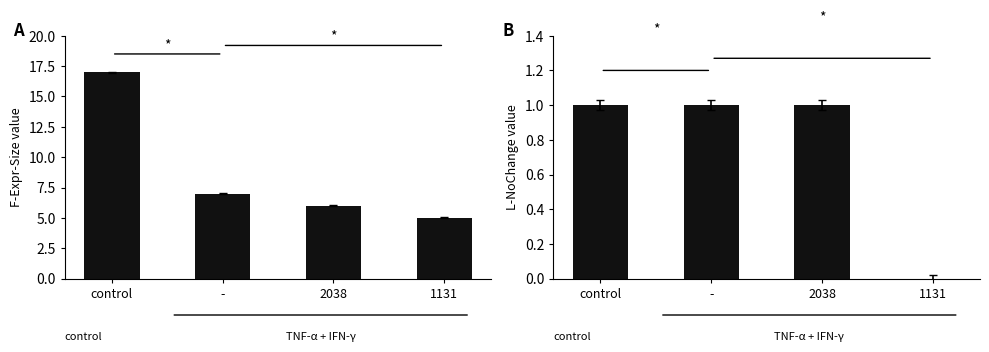

Which has a higher value, 1131 or -?

-